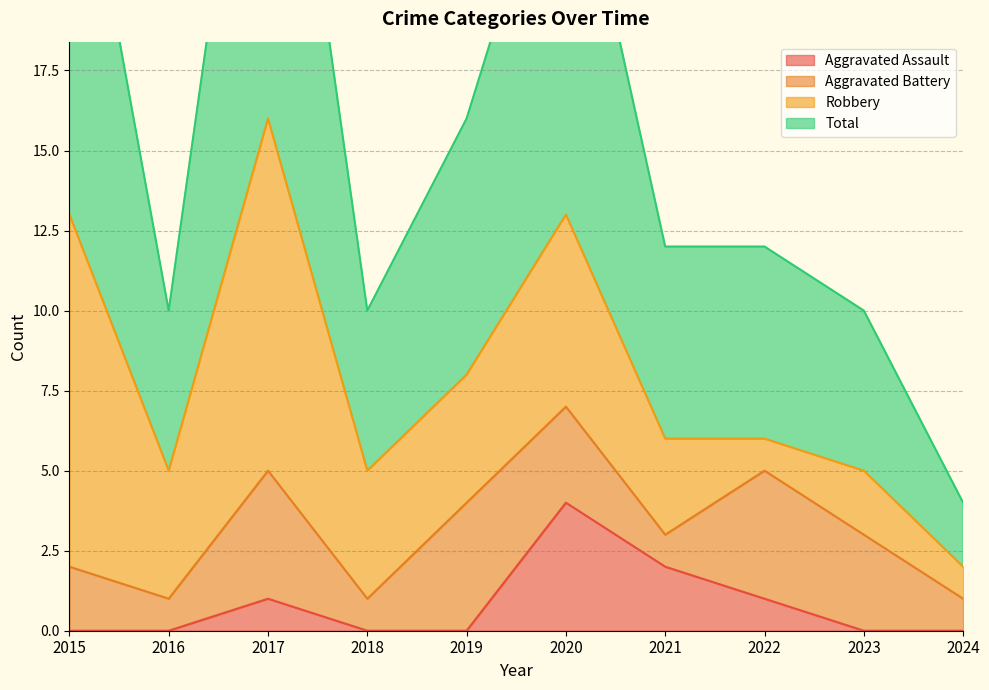

Rank the categories by Total value from highest to lowest.

2017, 2015, 2020, 2019, 2021, 2022, 2016, 2018, 2023, 2024